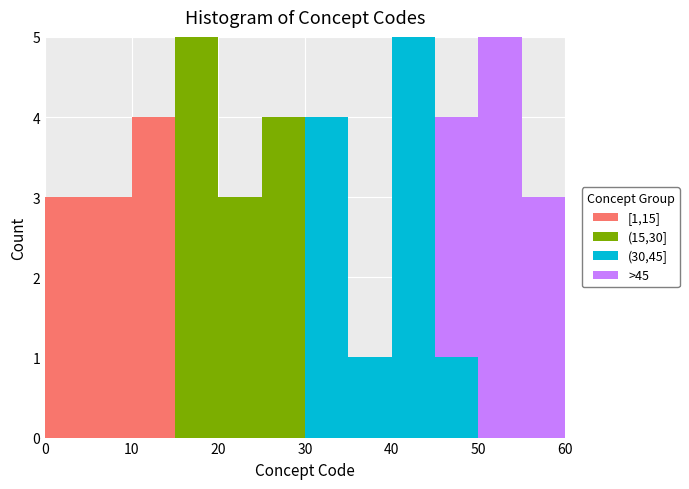

Reading left to right, transcribe this chart: for each stacked bar, give the range it covers on the x-axis and its total height. The values are not printed on the chart, so give them approximately, as read against the axis.

0 to 5: 3
5 to 10: 3
10 to 15: 4
15 to 20: 5
20 to 25: 3
25 to 30: 4
30 to 35: 4
35 to 40: 1
40 to 45: 5
45 to 50: 4
50 to 55: 5
55 to 60: 3